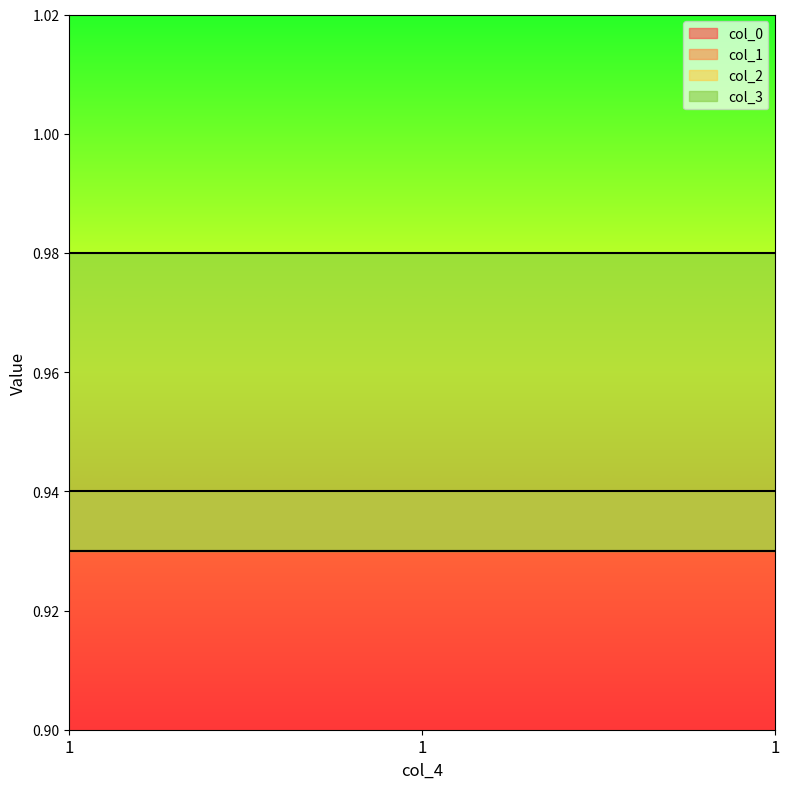

Which category has the highest value across all series?

1